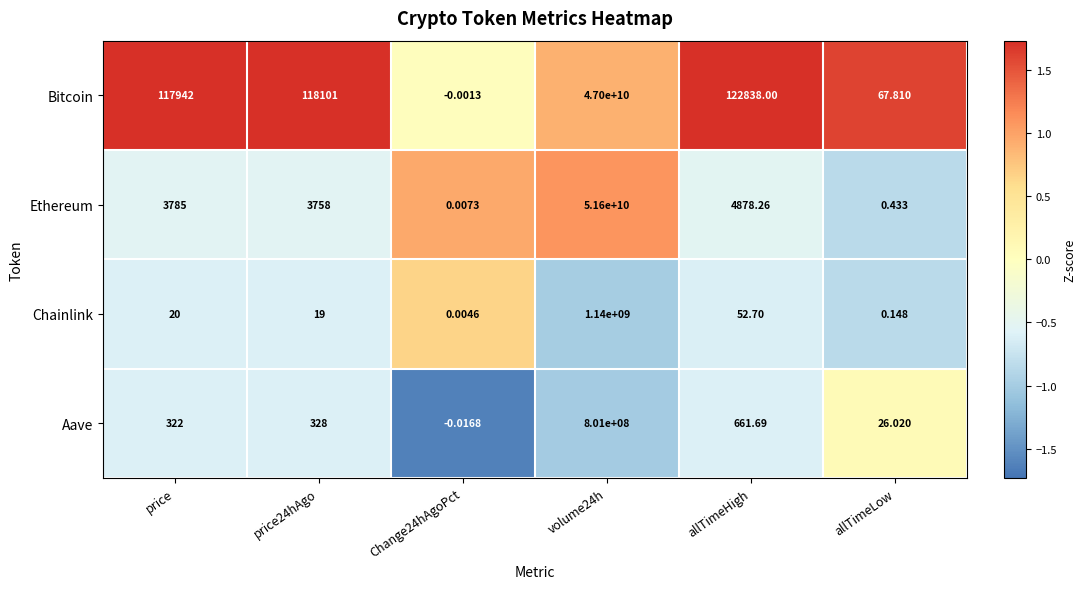

Rank the series at allTimeLow from highest to lowest value.

Bitcoin, Aave, Ethereum, Chainlink